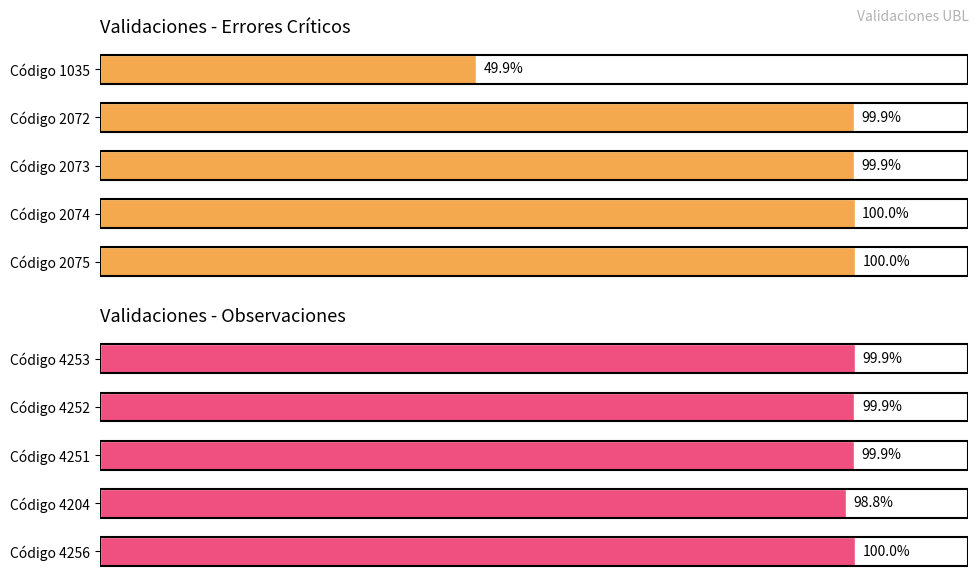

Is the value of Validaciones - Errores Críticos at 4 greater than the value of Validaciones - Observaciones at 0?

No